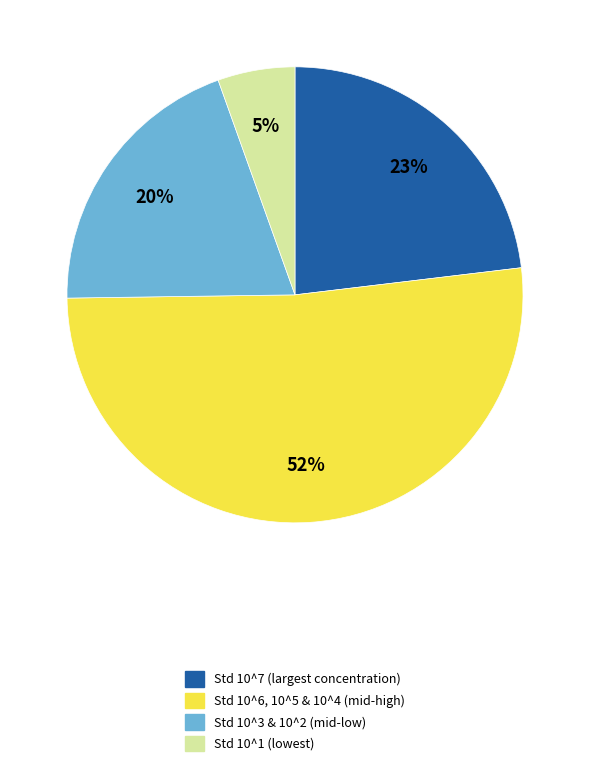

To the nearest percent, what is the average slice percentage?

25%